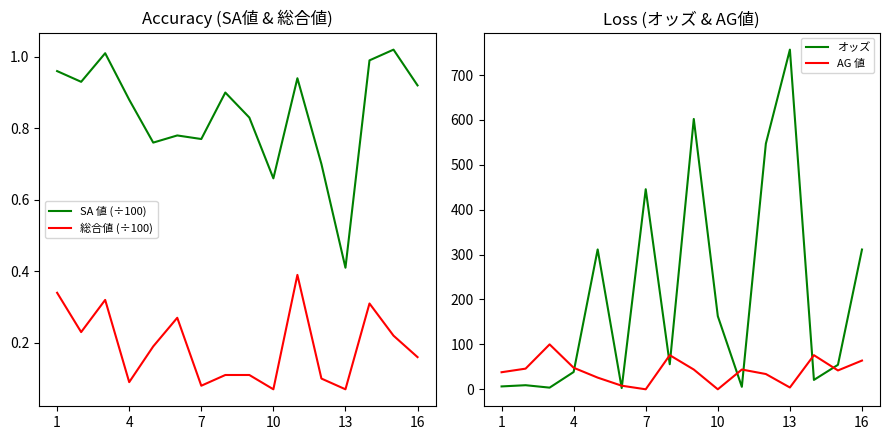

True or false: 総合値 (÷100) and SA 値 (÷100) intersect in this chart.

False